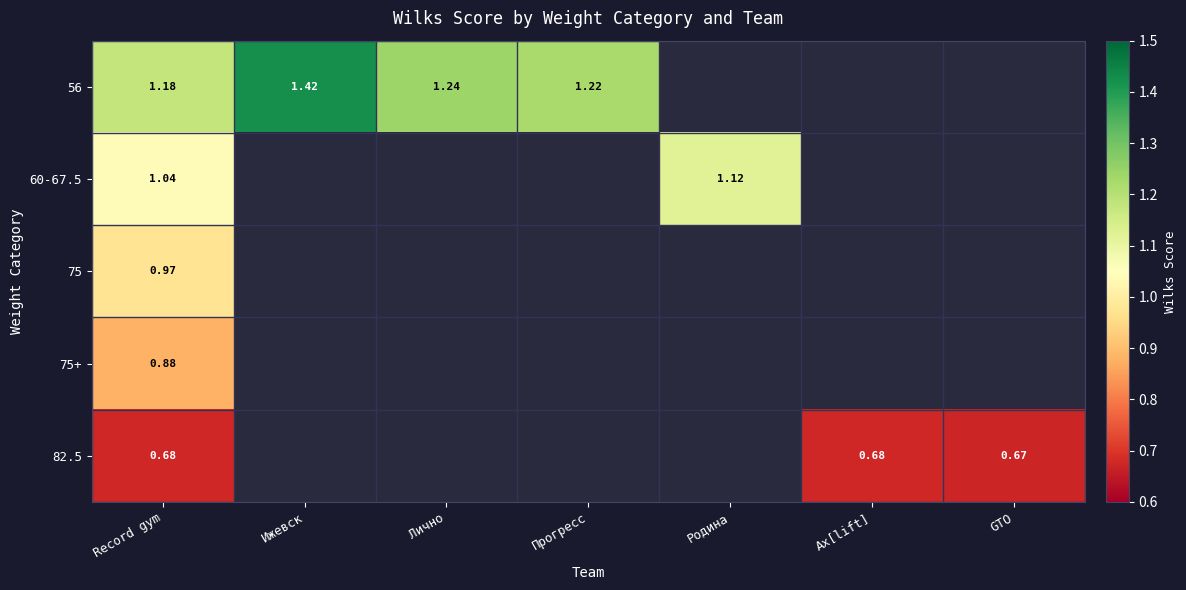

Is the value of 75+ at GTO greater than the value of 60-67.5 at Родина?

No